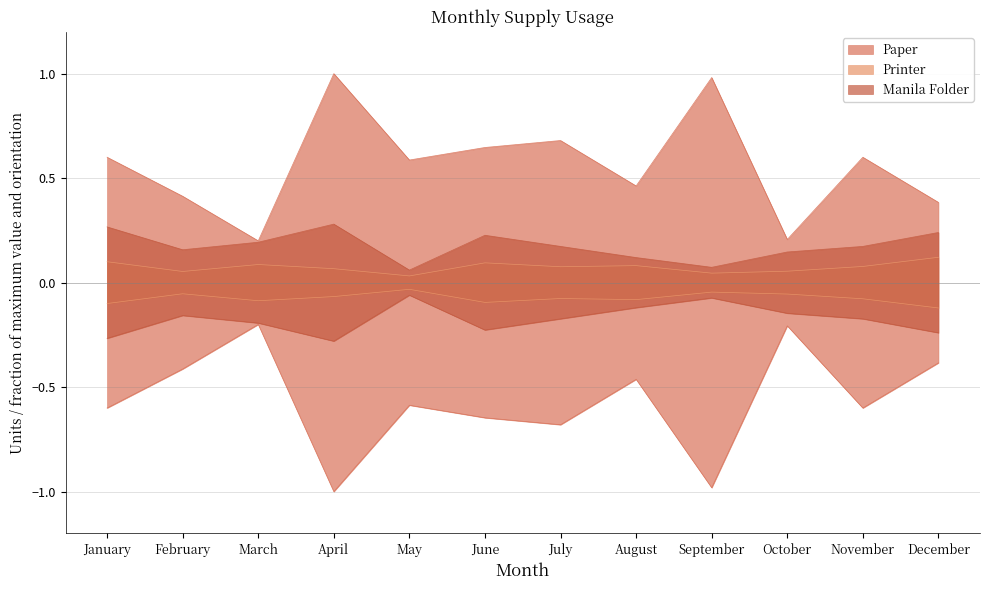

The Printer series shows 0.1 at November. True or false?

True